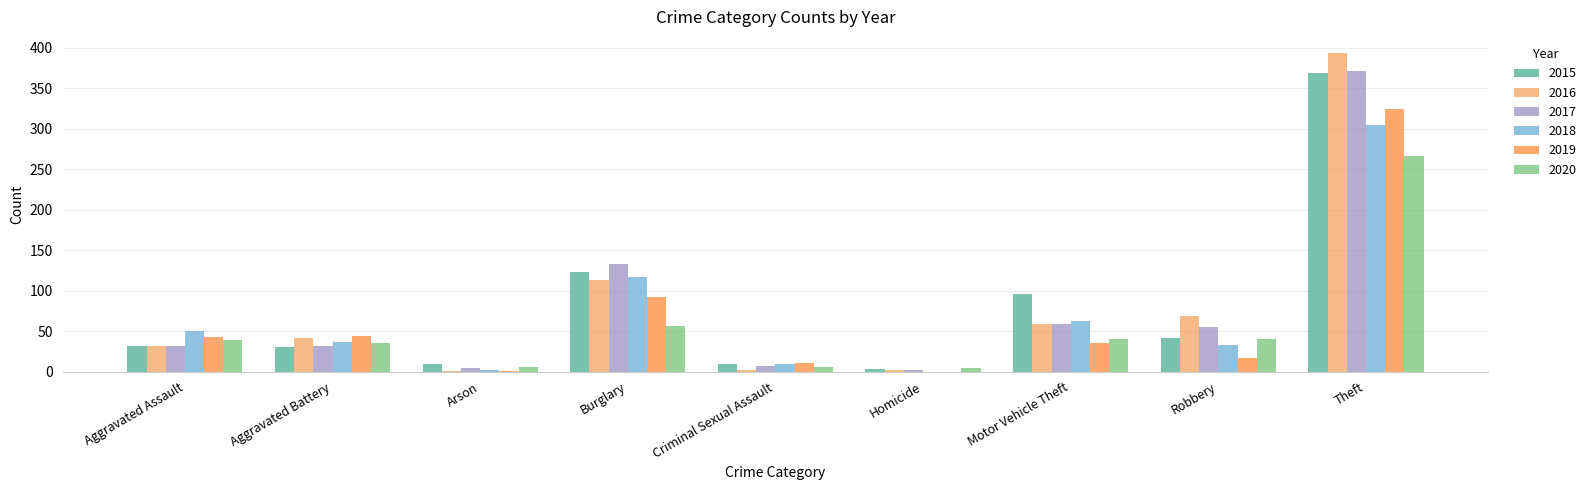

The 2016 series shows 51 at Aggravated Assault. True or false?

False